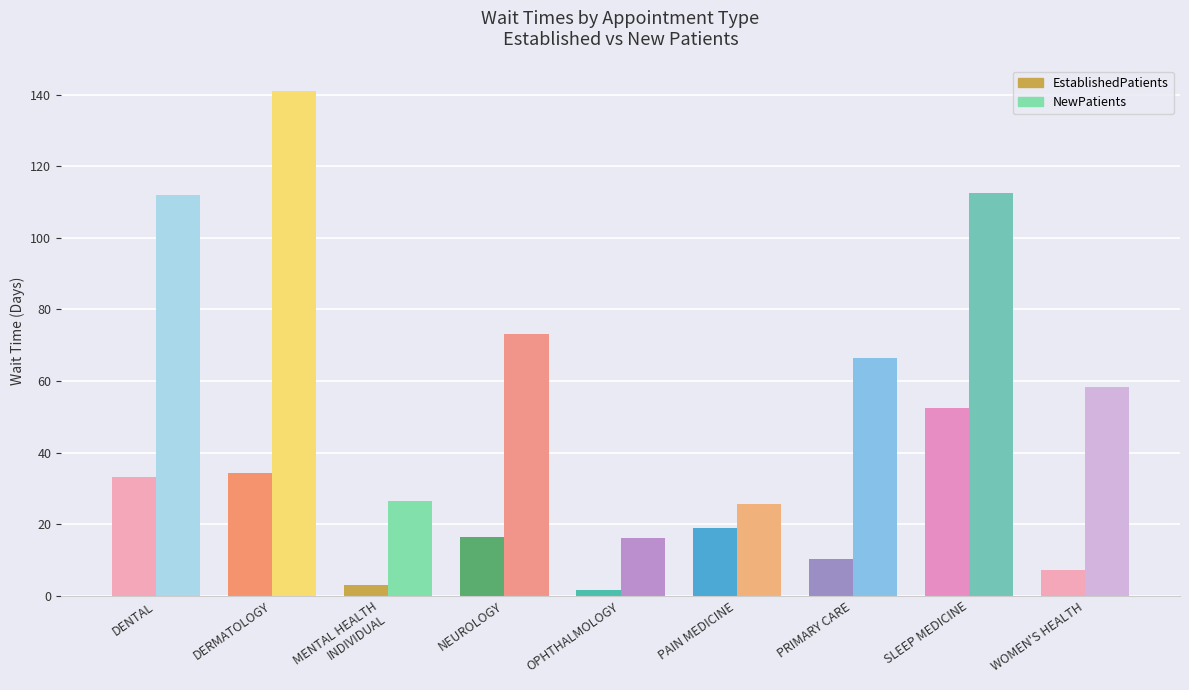

Which series has the largest total across all categories?

NewPatients